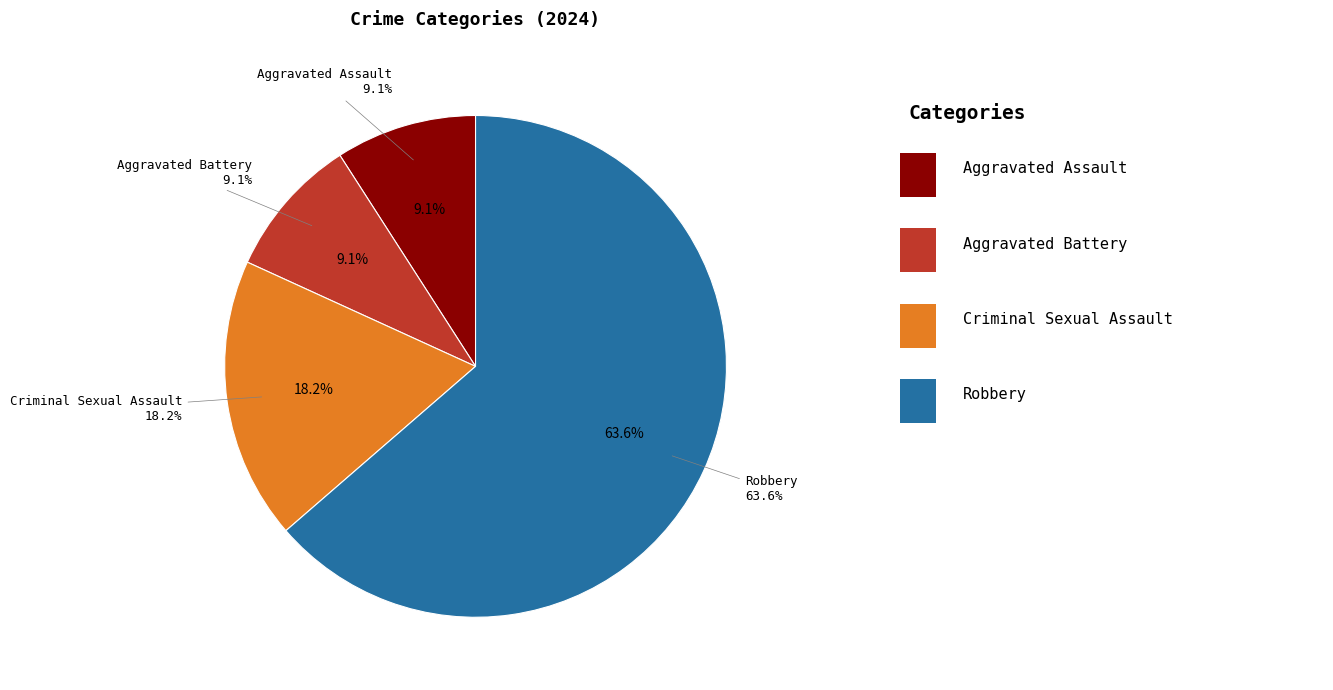

What is the change in value from Criminal Sexual Assault to Robbery?

+5